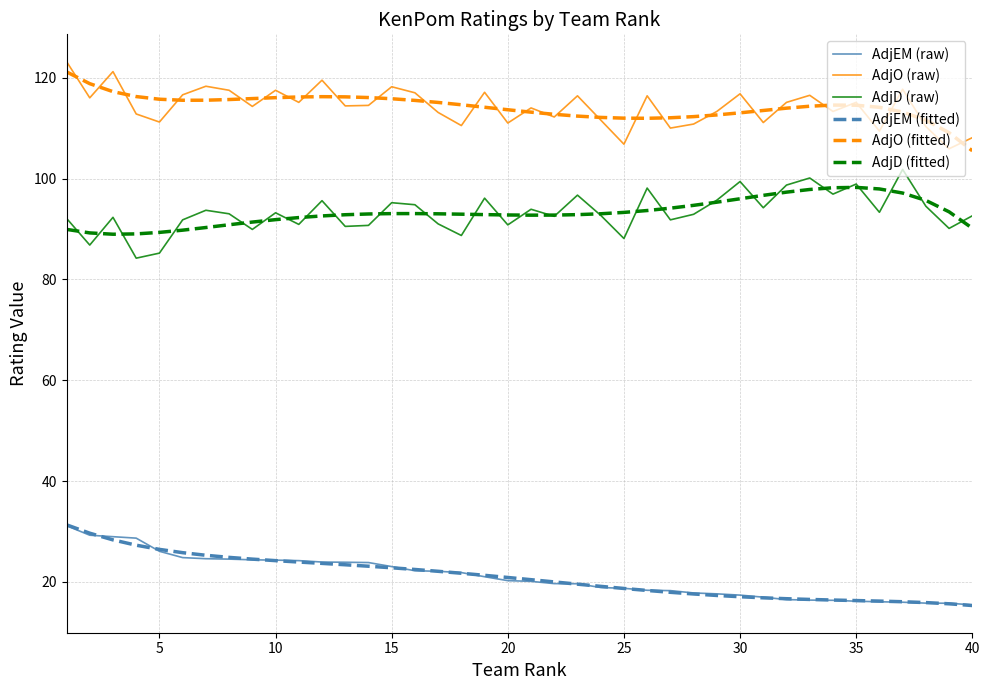

Does the chart display data point markers on the line(s)?

No